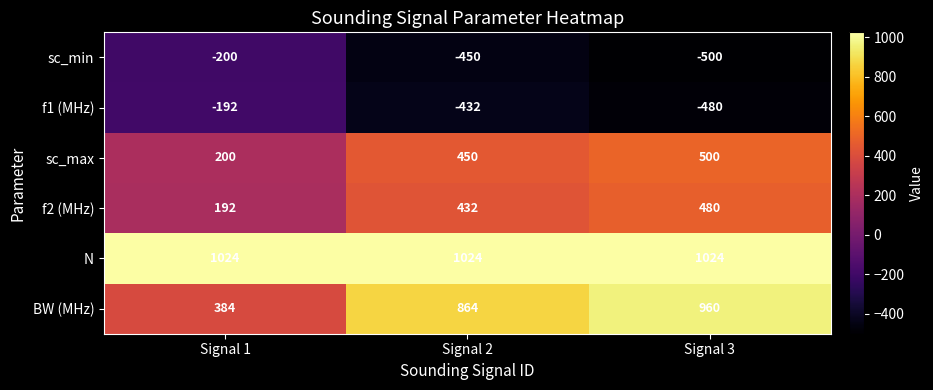

What is the sum of the sc_max values at Signal 2 and Signal 3?

950